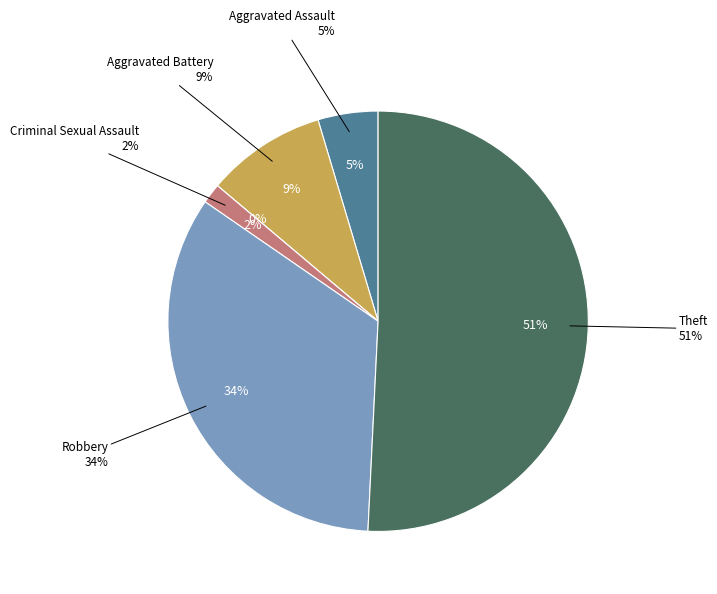

To the nearest percent, what is the difference between the Aggravated Assault and Robbery slice percentages?

29%